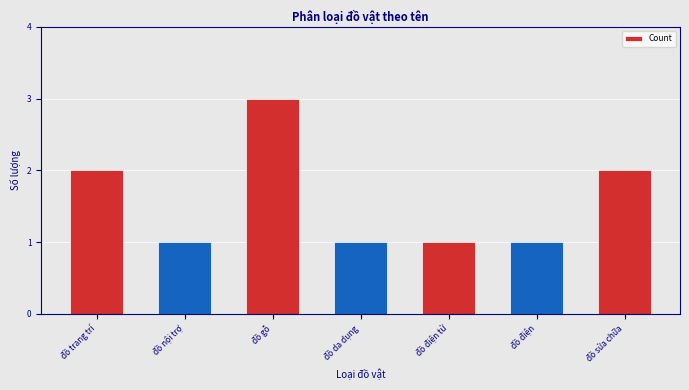

Count the number of categories in the chart.

7